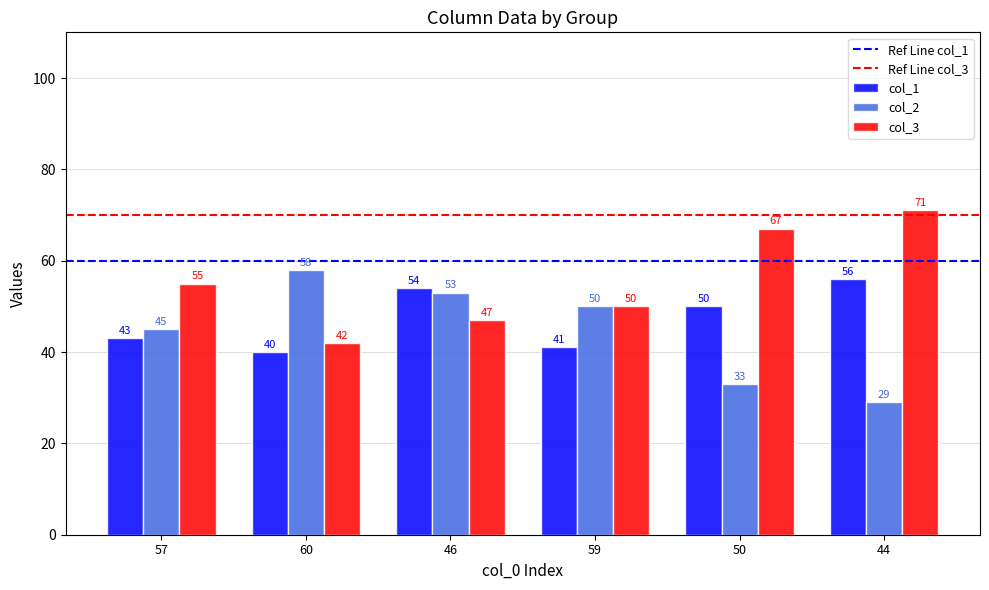

What is the label of the 6th bar from the left?

44